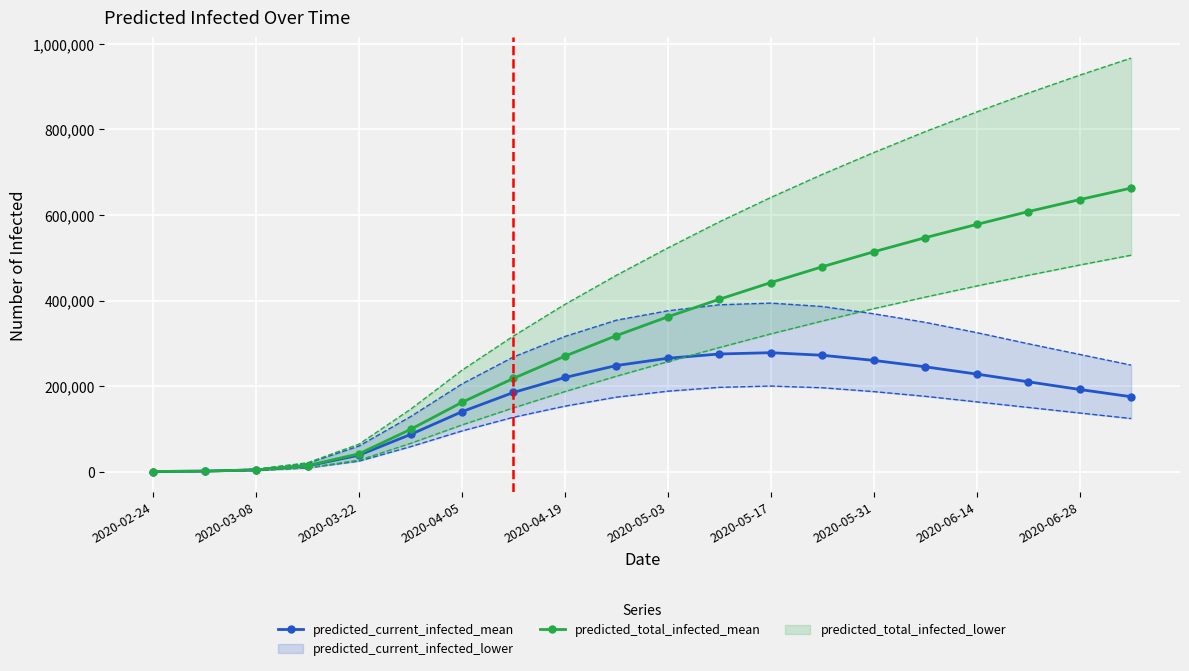

The value of predicted_total_infected_mean at 2020-06-14 is 89463. True or false?

False